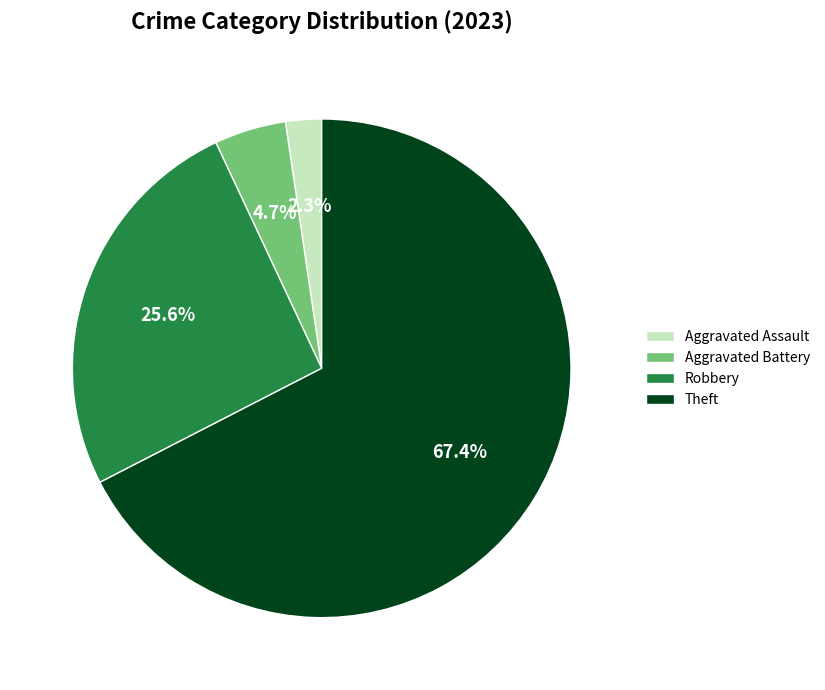

What is the largest slice in the pie chart?

Theft